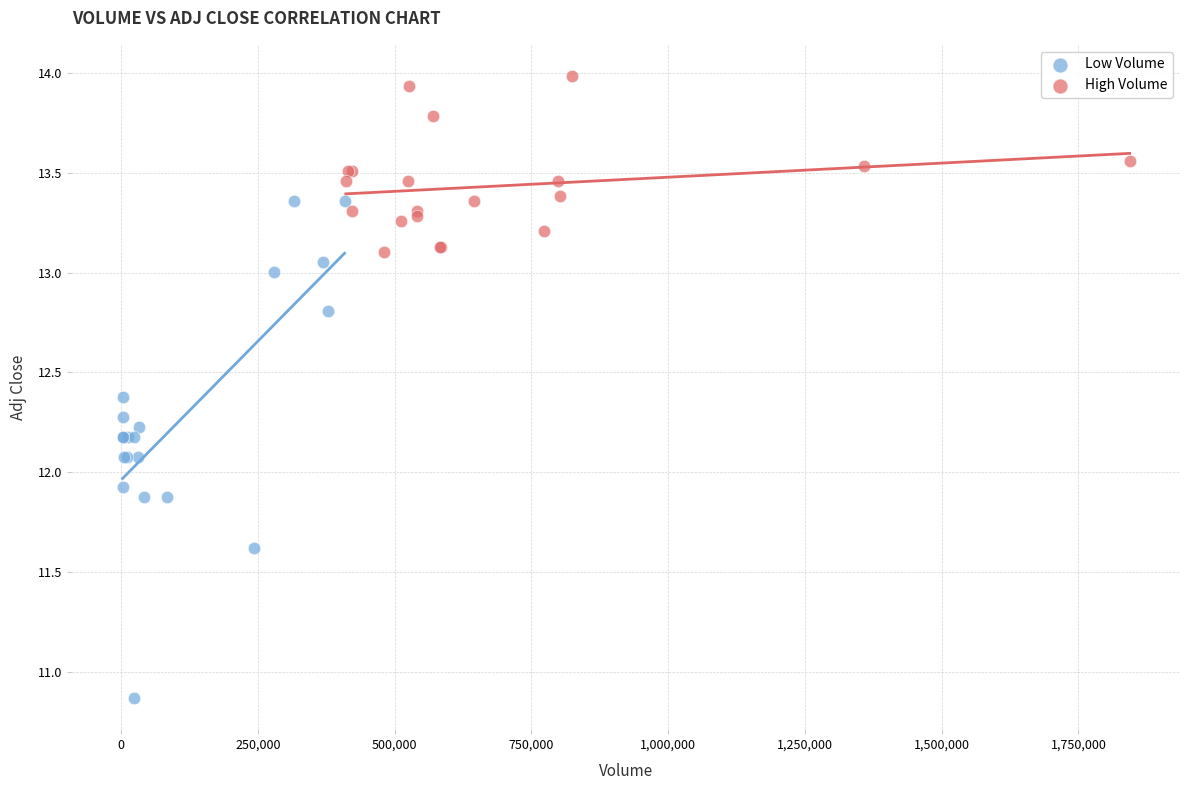

Which series reaches the maximum Y coordinate?

High Volume